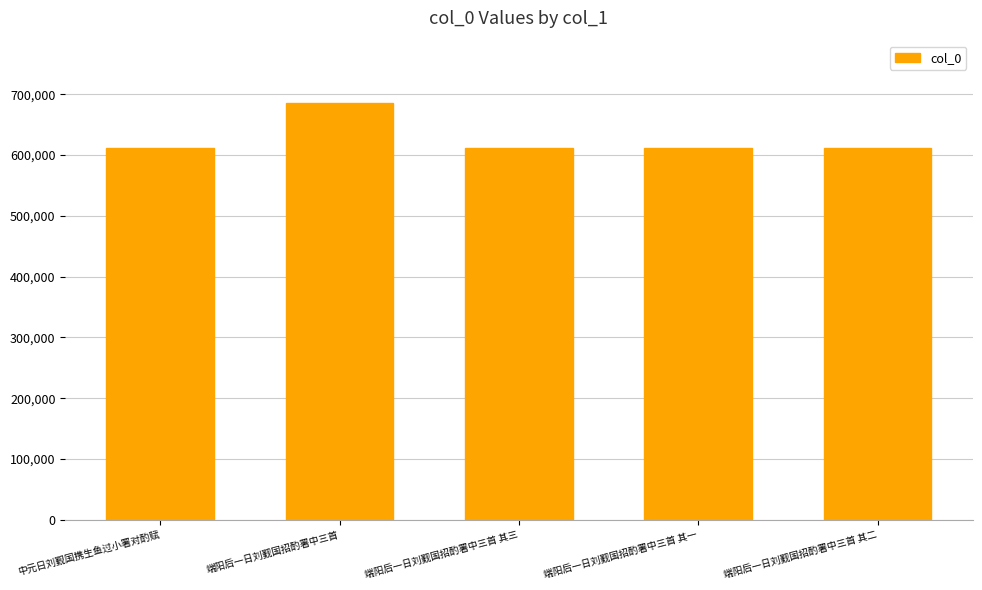

True or false: the data shows 1060516 at 端阳后一日刘觐国招酌署中三首.

False